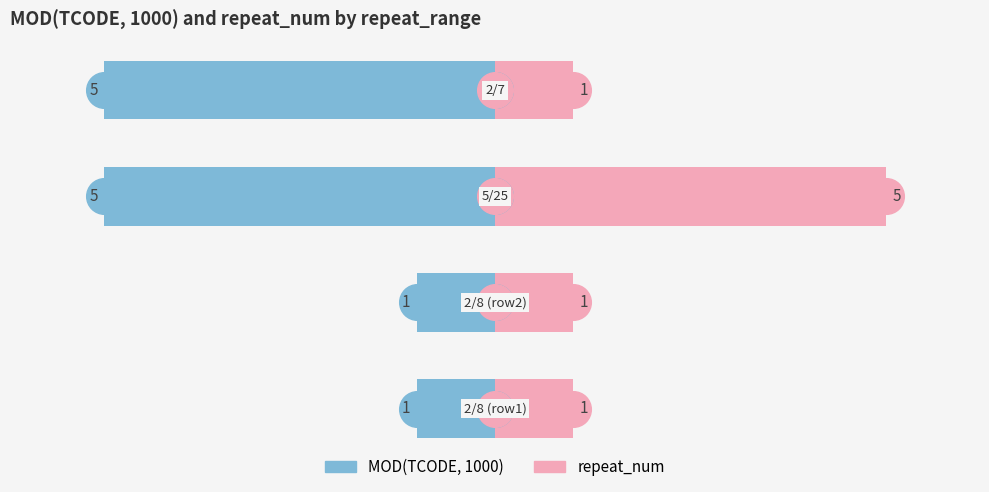

Which series reaches the minimum Y coordinate?

MOD(TCODE, 1000)